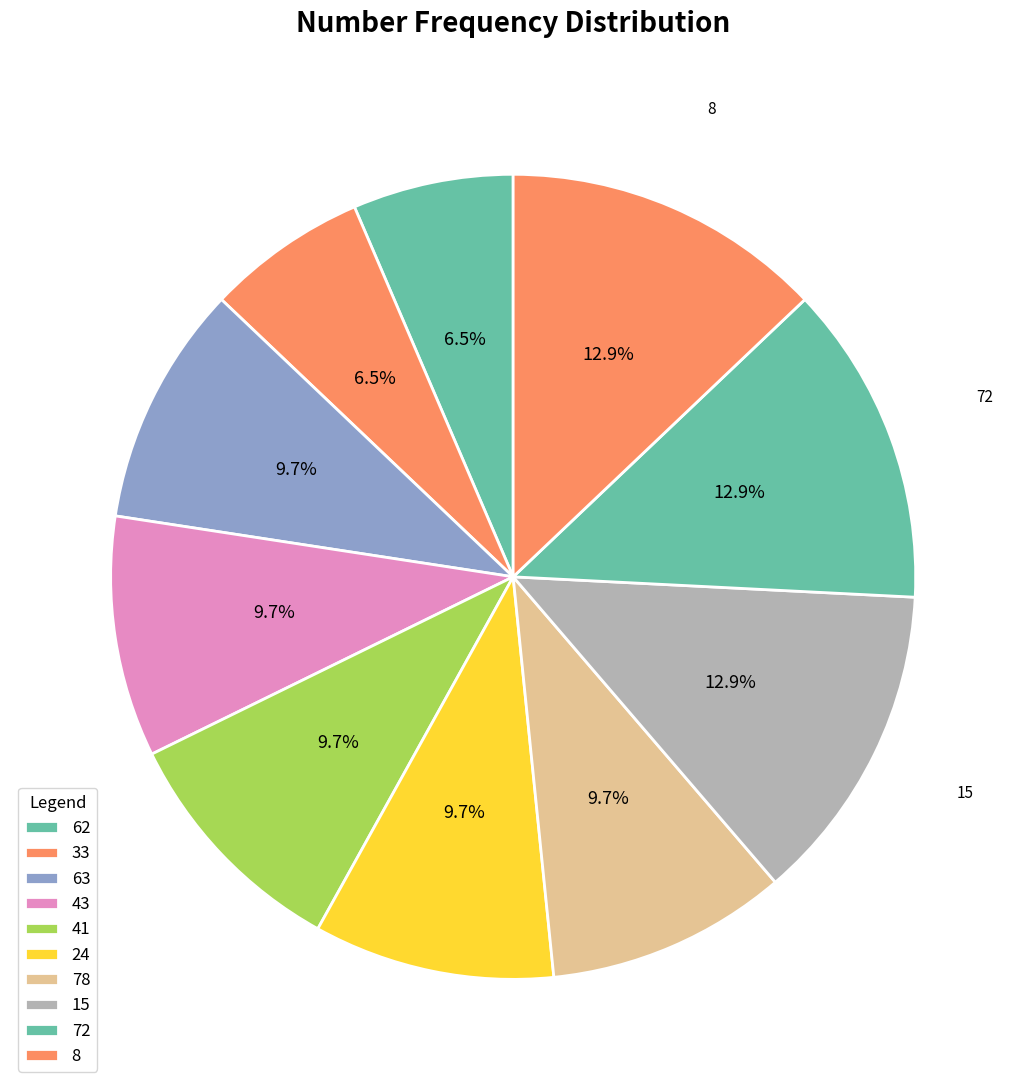

How many segments does this pie chart have?

10